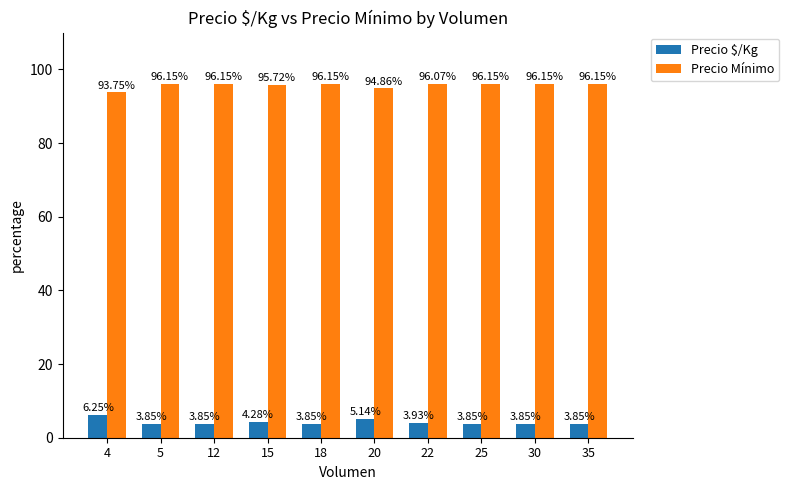

True or false: Precio Mínimo has a value of 96.2 at 30.

True